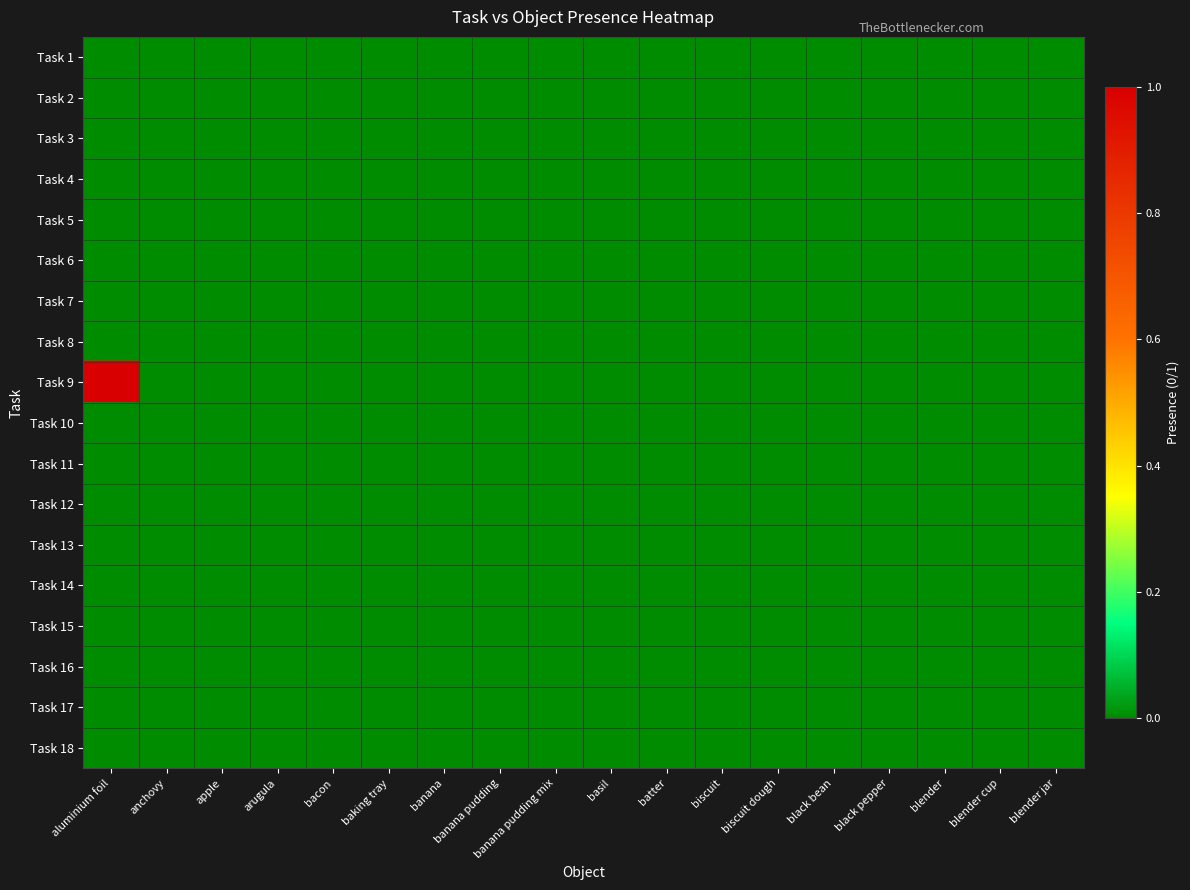

Reading left to right, transcribe all the data shown in this chart.

Task 1: aluminium foil=0	anchovy=0	apple=0	arugula=0	bacon=0	baking tray=0	banana=0	banana pudding=0	banana pudding mix=0	basil=0	batter=0	biscuit=0	biscuit dough=0	black bean=0	black pepper=0	blender=0	blender cup=0	blender jar=0
Task 2: aluminium foil=0	anchovy=0	apple=0	arugula=0	bacon=0	baking tray=0	banana=0	banana pudding=0	banana pudding mix=0	basil=0	batter=0	biscuit=0	biscuit dough=0	black bean=0	black pepper=0	blender=0	blender cup=0	blender jar=0
Task 3: aluminium foil=0	anchovy=0	apple=0	arugula=0	bacon=0	baking tray=0	banana=0	banana pudding=0	banana pudding mix=0	basil=0	batter=0	biscuit=0	biscuit dough=0	black bean=0	black pepper=0	blender=0	blender cup=0	blender jar=0
Task 4: aluminium foil=0	anchovy=0	apple=0	arugula=0	bacon=0	baking tray=0	banana=0	banana pudding=0	banana pudding mix=0	basil=0	batter=0	biscuit=0	biscuit dough=0	black bean=0	black pepper=0	blender=0	blender cup=0	blender jar=0
Task 5: aluminium foil=0	anchovy=0	apple=0	arugula=0	bacon=0	baking tray=0	banana=0	banana pudding=0	banana pudding mix=0	basil=0	batter=0	biscuit=0	biscuit dough=0	black bean=0	black pepper=0	blender=0	blender cup=0	blender jar=0
Task 6: aluminium foil=0	anchovy=0	apple=0	arugula=0	bacon=0	baking tray=0	banana=0	banana pudding=0	banana pudding mix=0	basil=0	batter=0	biscuit=0	biscuit dough=0	black bean=0	black pepper=0	blender=0	blender cup=0	blender jar=0
Task 7: aluminium foil=0	anchovy=0	apple=0	arugula=0	bacon=0	baking tray=0	banana=0	banana pudding=0	banana pudding mix=0	basil=0	batter=0	biscuit=0	biscuit dough=0	black bean=0	black pepper=0	blender=0	blender cup=0	blender jar=0
Task 8: aluminium foil=0	anchovy=0	apple=0	arugula=0	bacon=0	baking tray=0	banana=0	banana pudding=0	banana pudding mix=0	basil=0	batter=0	biscuit=0	biscuit dough=0	black bean=0	black pepper=0	blender=0	blender cup=0	blender jar=0
Task 9: aluminium foil=1	anchovy=0	apple=0	arugula=0	bacon=0	baking tray=0	banana=0	banana pudding=0	banana pudding mix=0	basil=0	batter=0	biscuit=0	biscuit dough=0	black bean=0	black pepper=0	blender=0	blender cup=0	blender jar=0
Task 10: aluminium foil=0	anchovy=0	apple=0	arugula=0	bacon=0	baking tray=0	banana=0	banana pudding=0	banana pudding mix=0	basil=0	batter=0	biscuit=0	biscuit dough=0	black bean=0	black pepper=0	blender=0	blender cup=0	blender jar=0
Task 11: aluminium foil=0	anchovy=0	apple=0	arugula=0	bacon=0	baking tray=0	banana=0	banana pudding=0	banana pudding mix=0	basil=0	batter=0	biscuit=0	biscuit dough=0	black bean=0	black pepper=0	blender=0	blender cup=0	blender jar=0
Task 12: aluminium foil=0	anchovy=0	apple=0	arugula=0	bacon=0	baking tray=0	banana=0	banana pudding=0	banana pudding mix=0	basil=0	batter=0	biscuit=0	biscuit dough=0	black bean=0	black pepper=0	blender=0	blender cup=0	blender jar=0
Task 13: aluminium foil=0	anchovy=0	apple=0	arugula=0	bacon=0	baking tray=0	banana=0	banana pudding=0	banana pudding mix=0	basil=0	batter=0	biscuit=0	biscuit dough=0	black bean=0	black pepper=0	blender=0	blender cup=0	blender jar=0
Task 14: aluminium foil=0	anchovy=0	apple=0	arugula=0	bacon=0	baking tray=0	banana=0	banana pudding=0	banana pudding mix=0	basil=0	batter=0	biscuit=0	biscuit dough=0	black bean=0	black pepper=0	blender=0	blender cup=0	blender jar=0
Task 15: aluminium foil=0	anchovy=0	apple=0	arugula=0	bacon=0	baking tray=0	banana=0	banana pudding=0	banana pudding mix=0	basil=0	batter=0	biscuit=0	biscuit dough=0	black bean=0	black pepper=0	blender=0	blender cup=0	blender jar=0
Task 16: aluminium foil=0	anchovy=0	apple=0	arugula=0	bacon=0	baking tray=0	banana=0	banana pudding=0	banana pudding mix=0	basil=0	batter=0	biscuit=0	biscuit dough=0	black bean=0	black pepper=0	blender=0	blender cup=0	blender jar=0
Task 17: aluminium foil=0	anchovy=0	apple=0	arugula=0	bacon=0	baking tray=0	banana=0	banana pudding=0	banana pudding mix=0	basil=0	batter=0	biscuit=0	biscuit dough=0	black bean=0	black pepper=0	blender=0	blender cup=0	blender jar=0
Task 18: aluminium foil=0	anchovy=0	apple=0	arugula=0	bacon=0	baking tray=0	banana=0	banana pudding=0	banana pudding mix=0	basil=0	batter=0	biscuit=0	biscuit dough=0	black bean=0	black pepper=0	blender=0	blender cup=0	blender jar=0